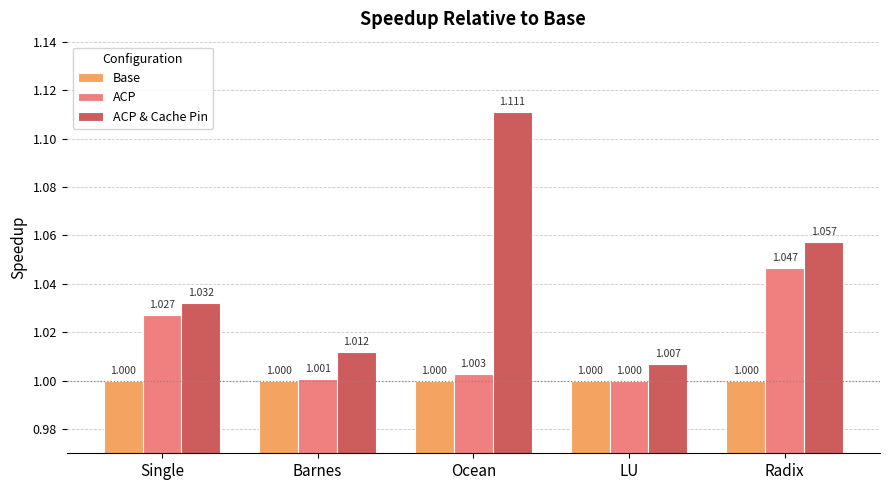

Is the value of ACP at Ocean greater than the value of Base at Barnes?

Yes